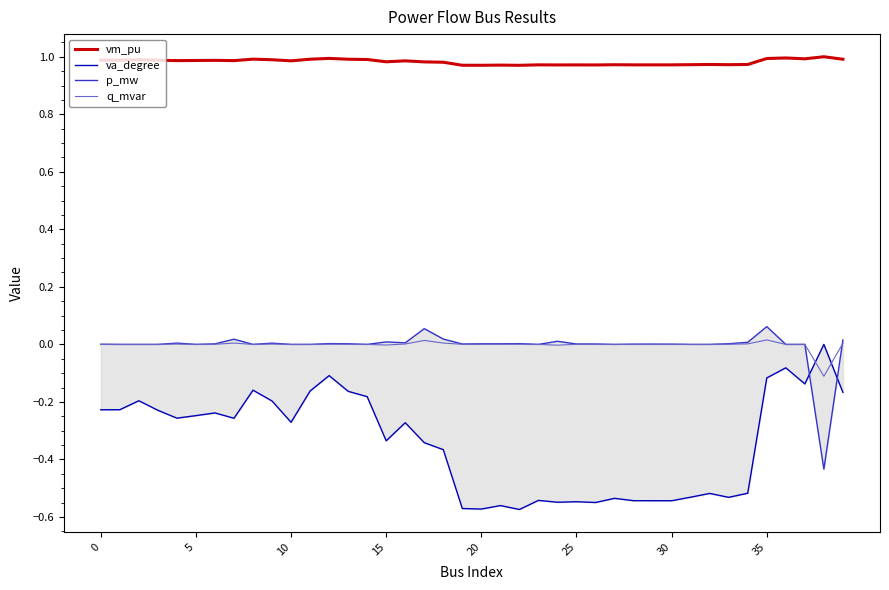

True or false: p_mw and vm_pu intersect in this chart.

False